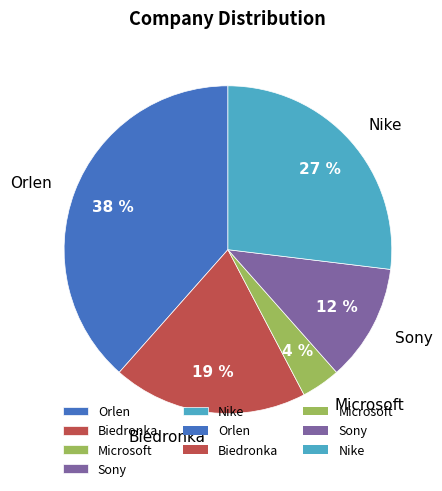

Is it true that Nike is 20% of the pie?

False